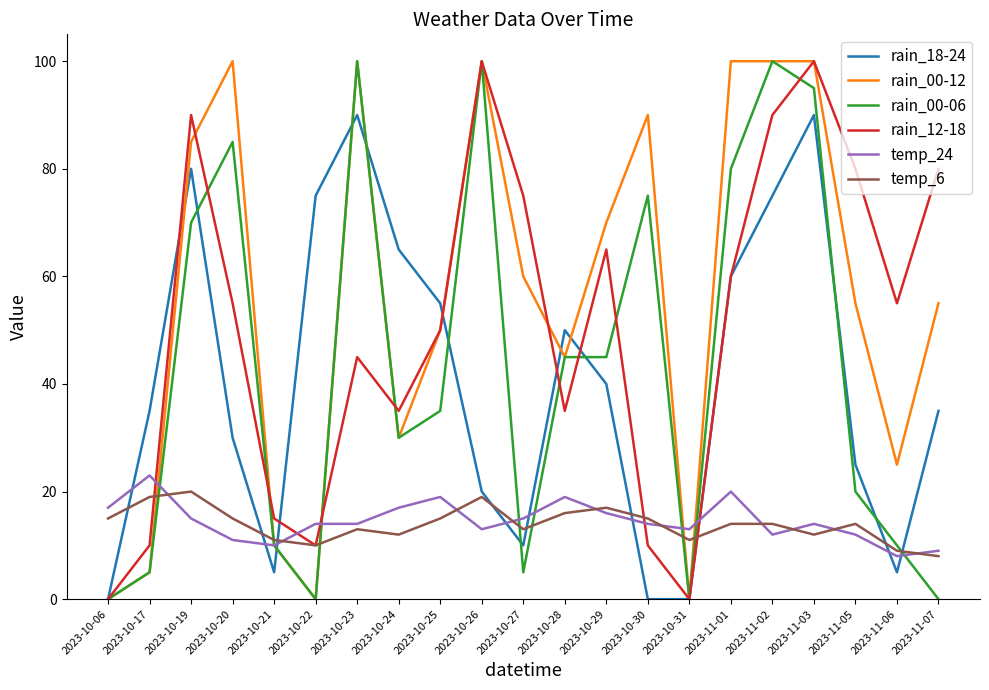

Count the number of data series in this chart.

6